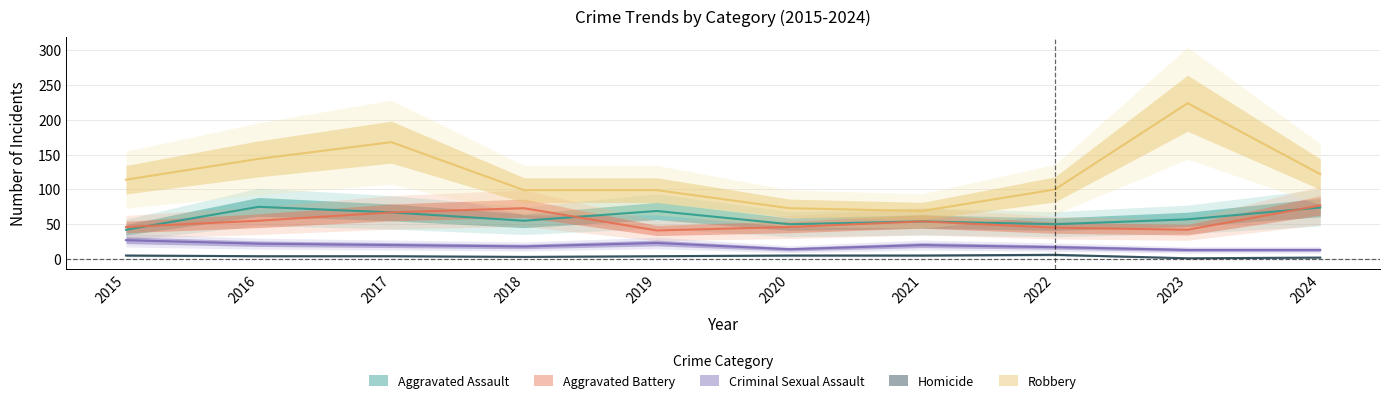

Where does the Robbery series first go above 114?

2016